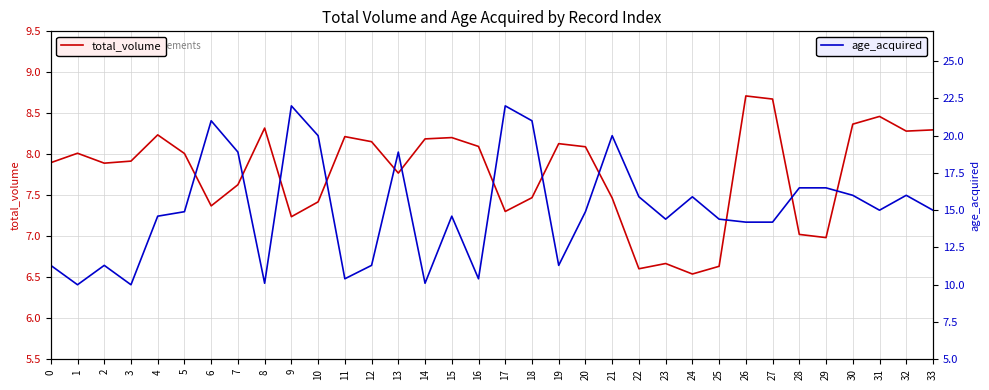

Does the chart have visible grid lines?

Yes